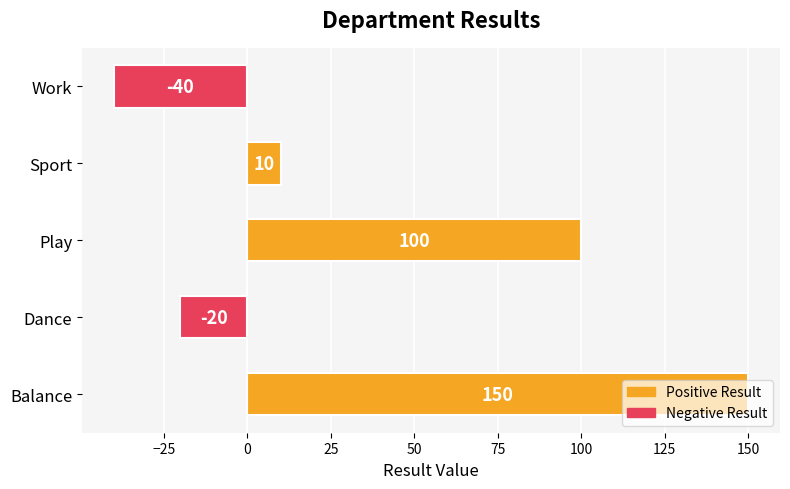

The value at Play is 37. True or false?

False